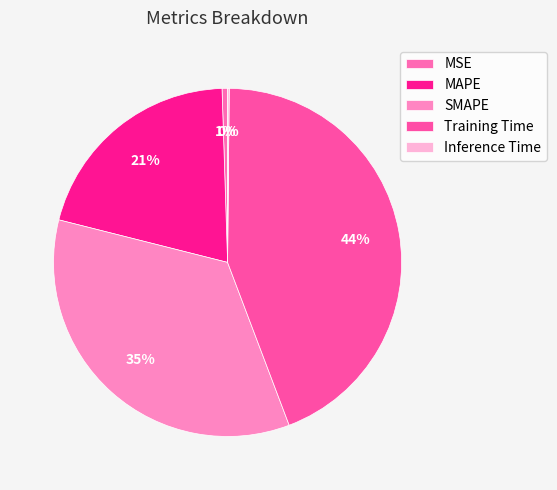

To the nearest percent, what is the average slice percentage?

20%